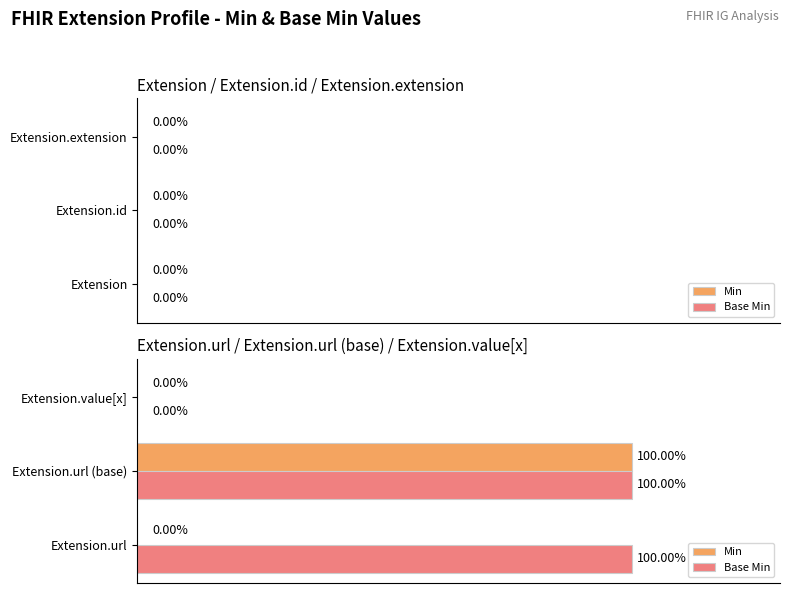

At which category is the sum across all series the highest?

Extension.url (base)